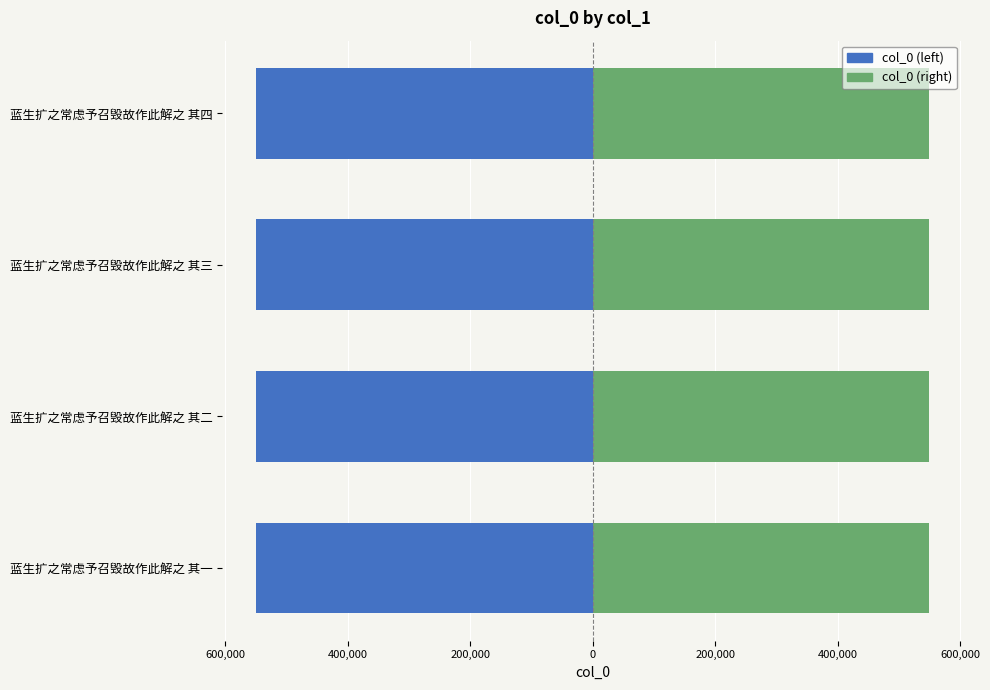

At 蓝生扩之常虑予召毁故作此解之 其三, list the series in order from largest to smallest.

col_0 (right), col_0 (left)